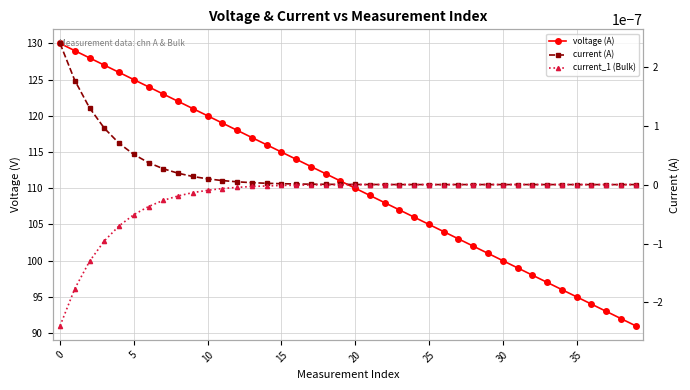

Reading left to right, what are all the values shown in this chart?

voltage (A): 130.0	129.0	128.0	127.0	126.0	125.0	124.0	123.0	122.0	121.0	120.0	119.0	118.0	117.0	116.0	115.0	114.0	113.0	112.0	111.0	110.0	109.0	108.0	107.0	106.0	105.0	104.0	103.0	102.0	101.0	100.0	99.0	98.0	97.0	96.0	95.0	94.0	93.0	92.0	91.0
current (A): 0.0	0.0	0.0	0.0	0.0	0.0	0.0	0.0	0.0	0.0	0.0	0.0	0.0	0.0	0.0	0.0	0.0	0.0	0.0	0.0	0.0	0.0	0.0	0.0	0.0	-0.0	0.0	0.0	0.0	0.0	0.0	0.0	0.0	0.0	0.0	-0.0	-0.0	-0.0	-0.0	0.0
current_1 (Bulk): -0.0	-0.0	-0.0	-0.0	-0.0	-0.0	-0.0	-0.0	-0.0	-0.0	-0.0	-0.0	-0.0	-0.0	-0.0	-0.0	-0.0	-0.0	-0.0	-0.0	-0.0	0.0	-0.0	0.0	-0.0	0.0	-0.0	0.0	-0.0	0.0	-0.0	0.0	-0.0	0.0	-0.0	0.0	-0.0	0.0	-0.0	0.0